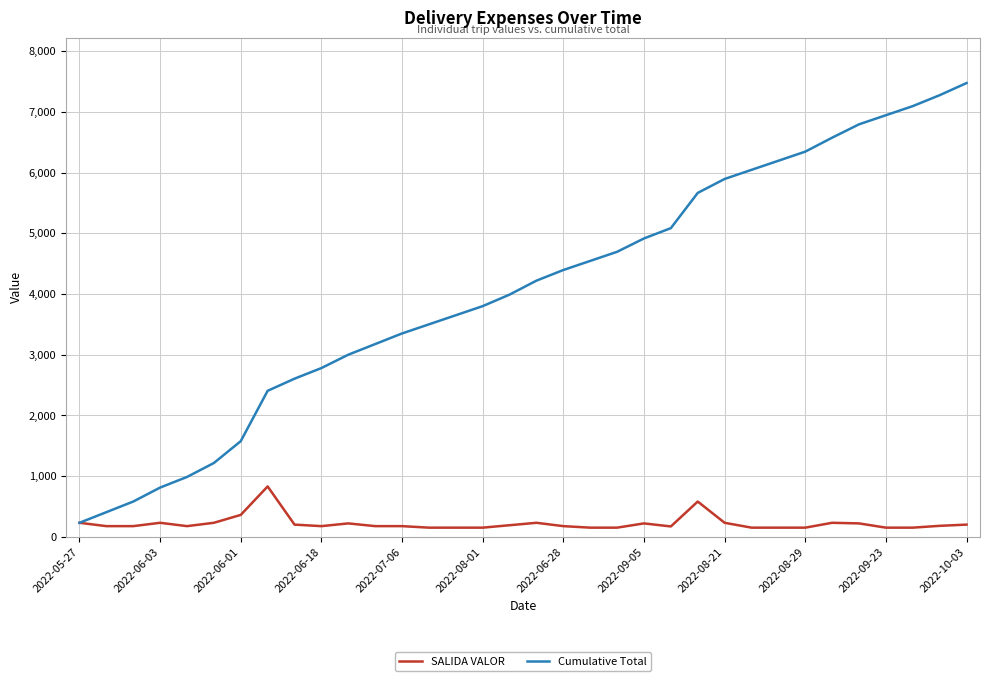

Which series has the largest total across all categories?

Cumulative Total